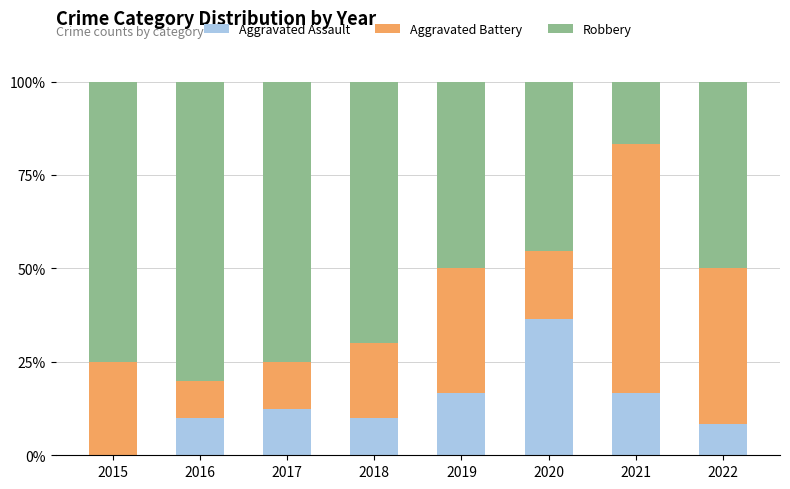

At which label does Aggravated Assault reach its peak?

2020